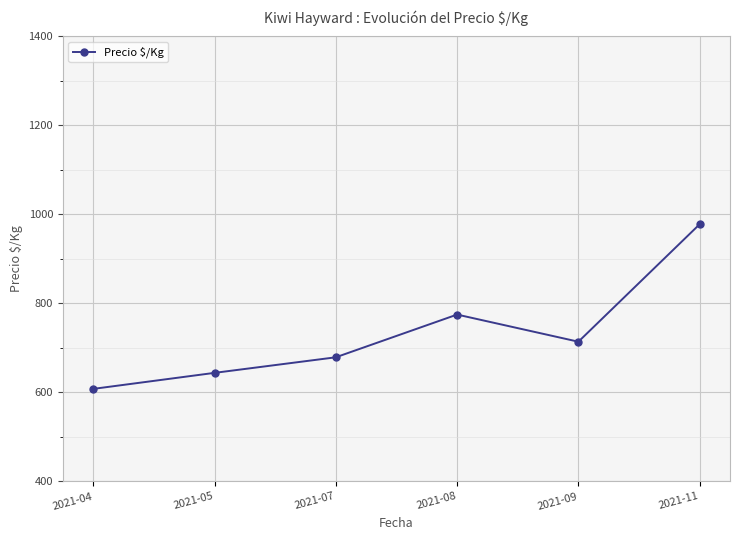

List the labels in order of value, largest first.

2021-11, 2021-08, 2021-09, 2021-07, 2021-05, 2021-04